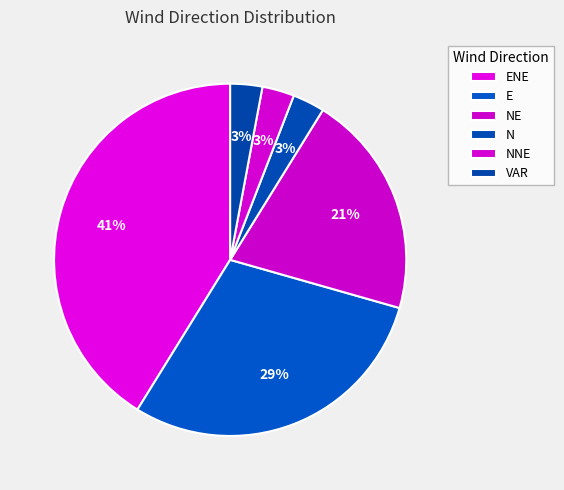

What is the change in value from ENE to NE?

-7